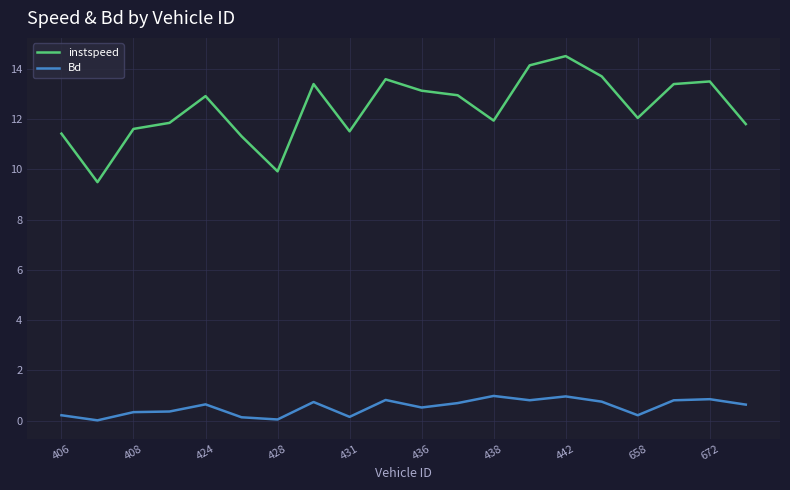

How many interior local peaks does the instspeed series have?

5